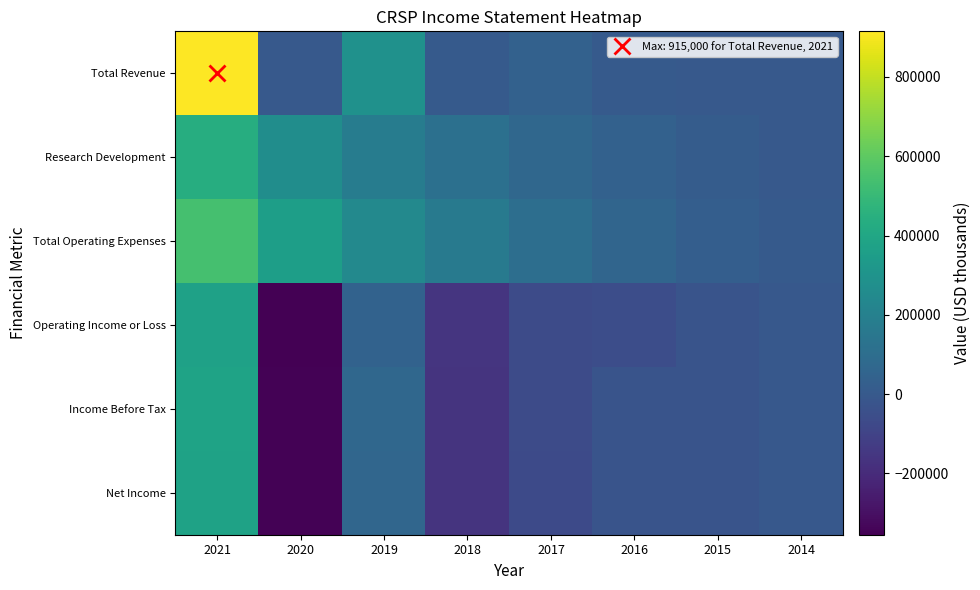

Which category has the highest value across all series?

2021